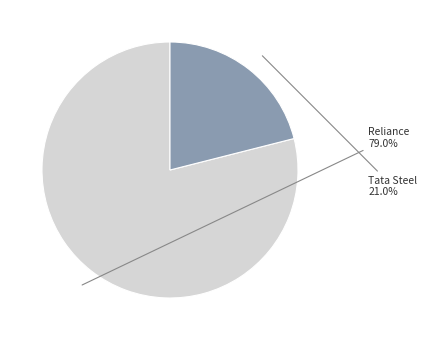

How many segments does this pie chart have?

2